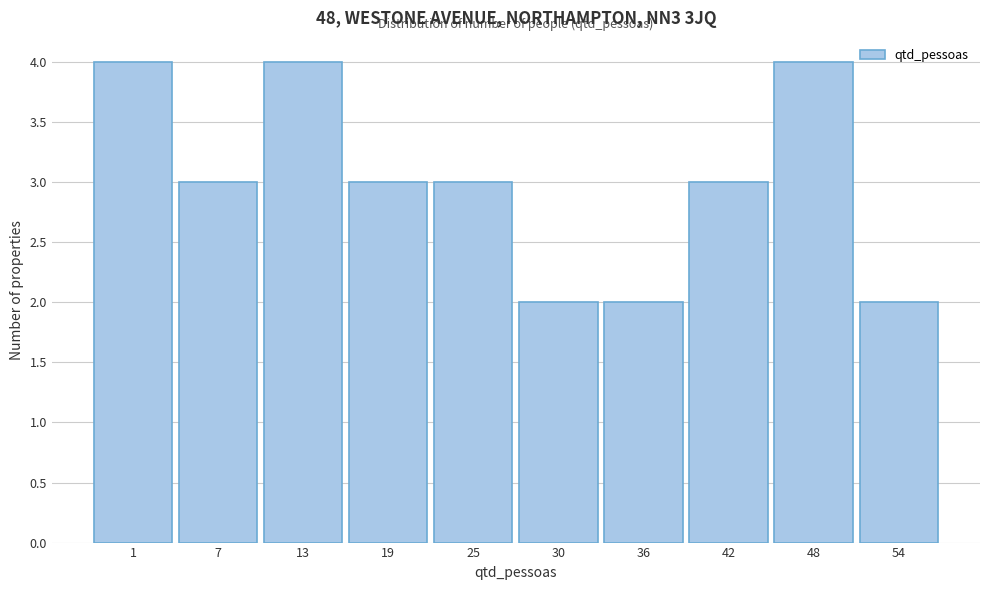

Reading right to left, what are all the values shown in this chart?

2	4	3	2	2	3	3	4	3	4